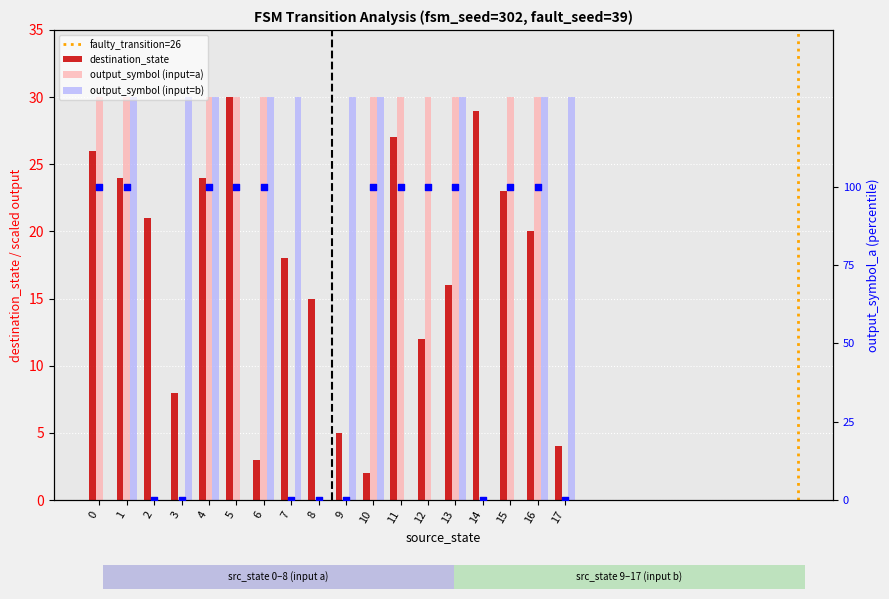

Is the value of output_symbol_a at 6 greater than the value of destination_state at 2?

Yes